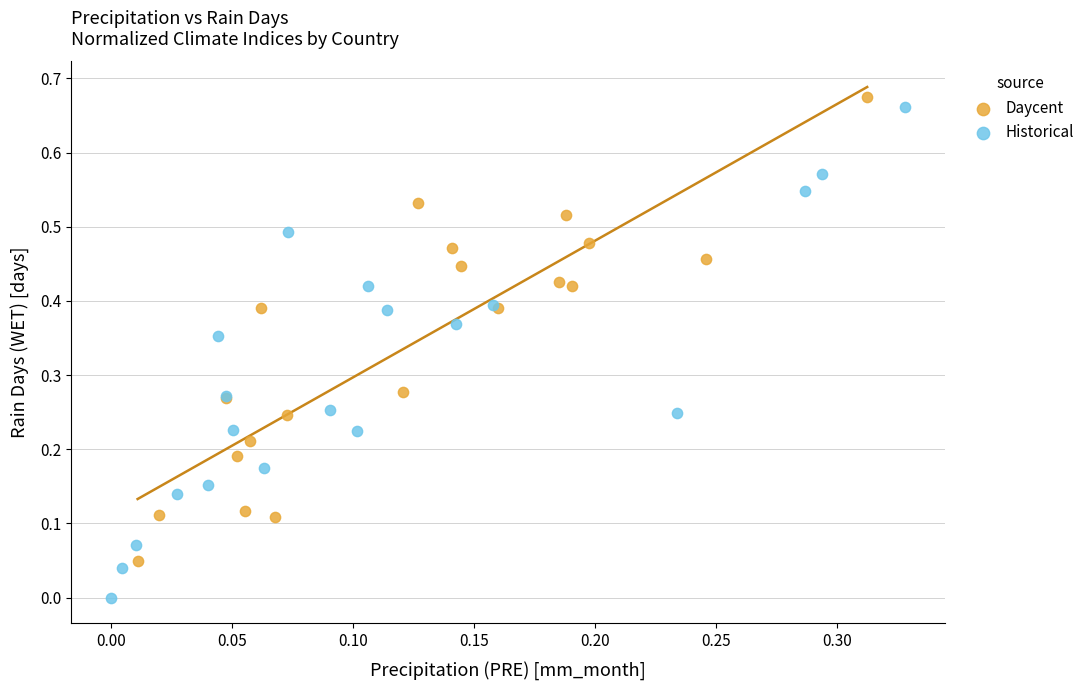

Which series contains the lowest Y value?

Historical